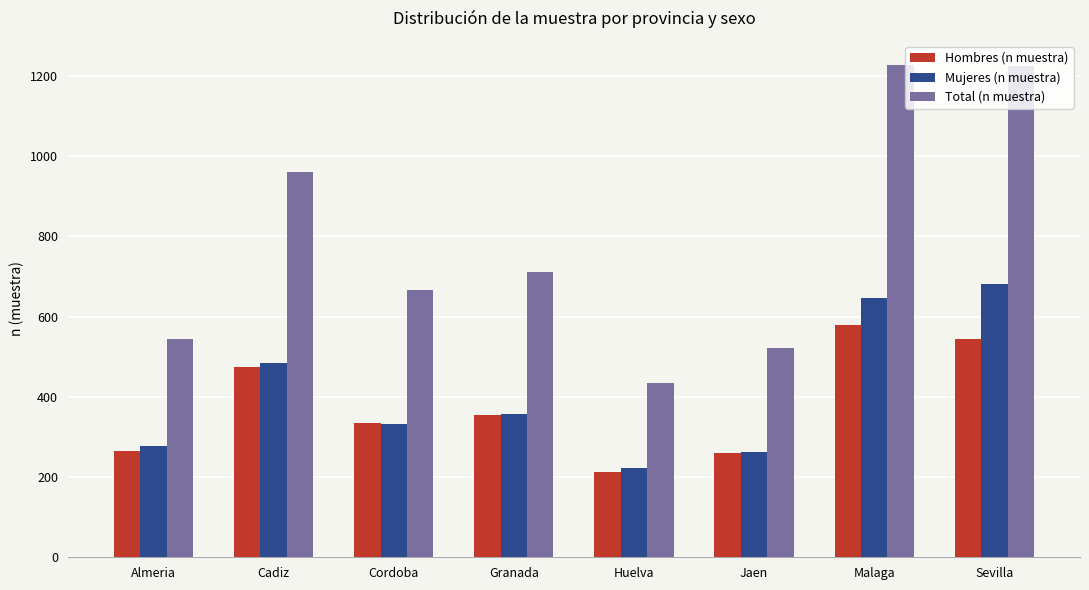

The Total (n muestra) series shows 314 at Cordoba. True or false?

False